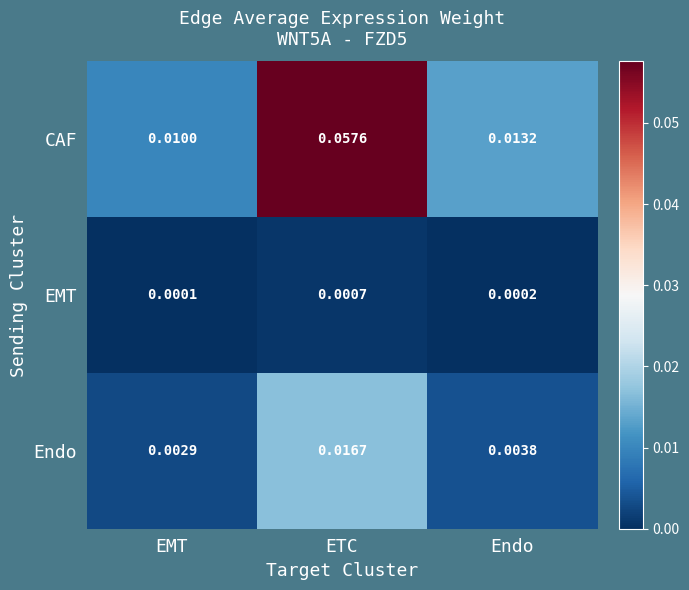

Rank the series at EMT from highest to lowest value.

CAF, Endo, EMT